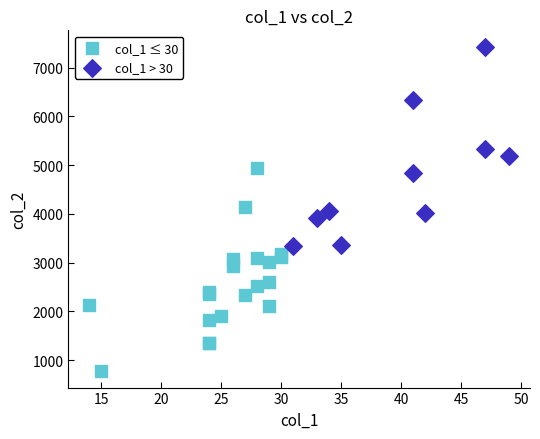

What are all the series names shown in the legend?

col_1 ≤ 30, col_1 > 30